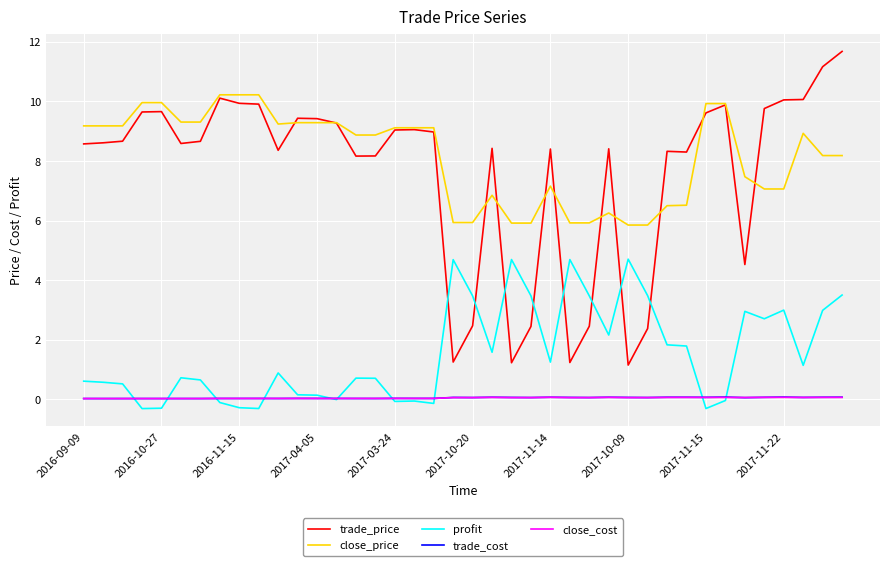

What is the sum of all profit values?

61.1